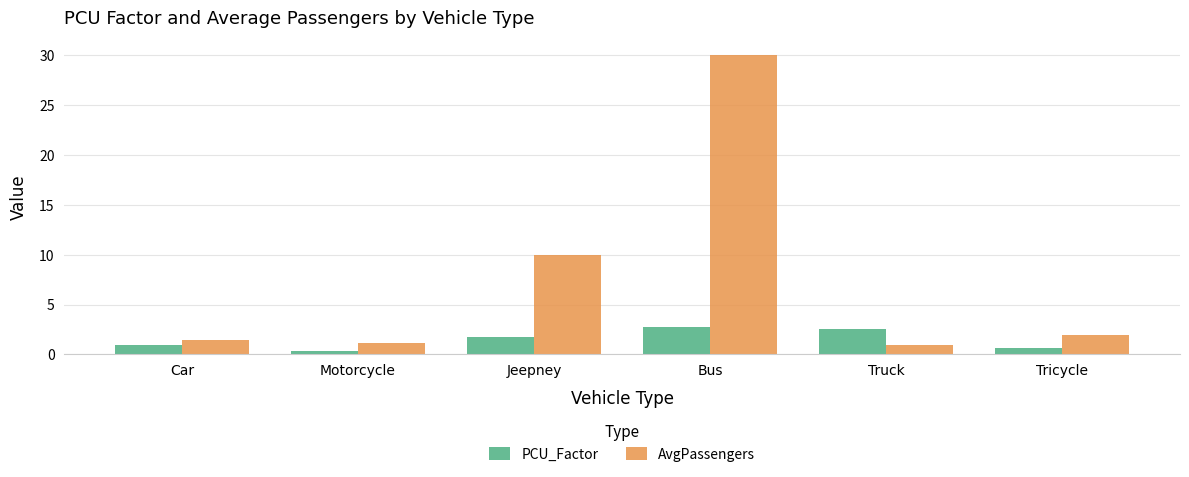

What are all the series names shown in the legend?

PCU_Factor, AvgPassengers